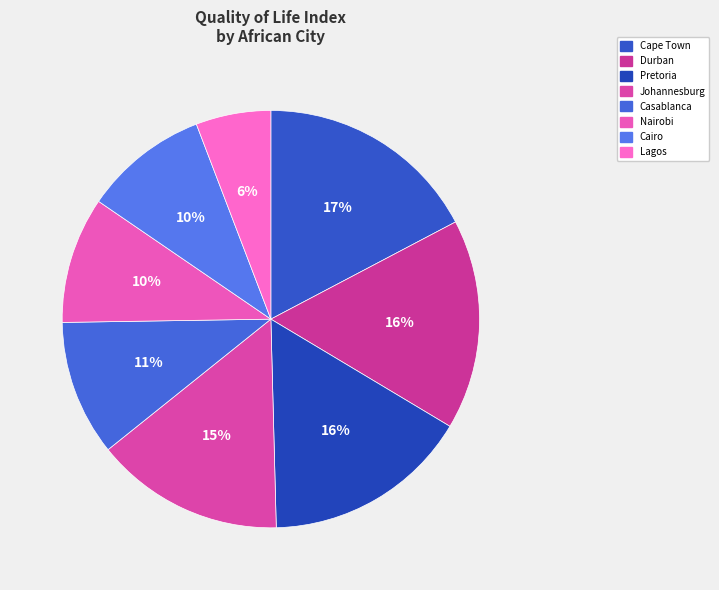

Count the number of slices in the pie.

8